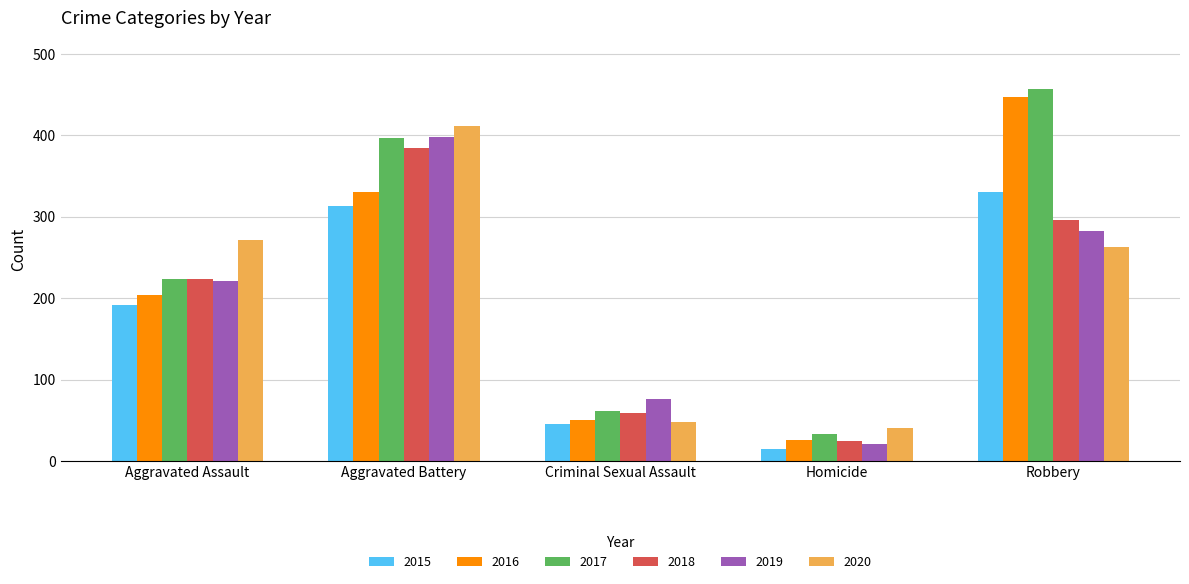

What is the label of the 3rd bar from the left?

Criminal Sexual Assault